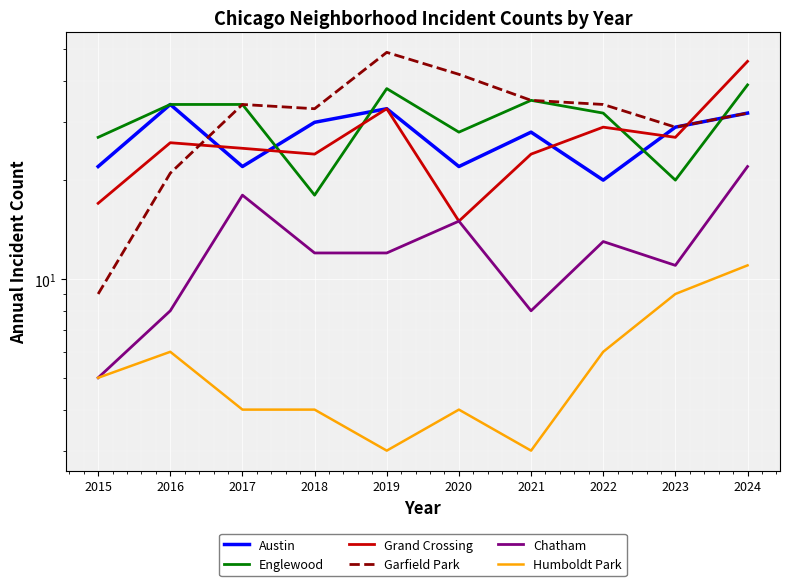

Reading left to right, what are all the values shown in this chart?

Austin: 2015=22	2016=34	2017=22	2018=30	2019=33	2020=22	2021=28	2022=20	2023=29	2024=32
Englewood: 2015=27	2016=34	2017=34	2018=18	2019=38	2020=28	2021=35	2022=32	2023=20	2024=39
Grand Crossing: 2015=17	2016=26	2017=25	2018=24	2019=33	2020=15	2021=24	2022=29	2023=27	2024=46
Garfield Park: 2015=9	2016=21	2017=34	2018=33	2019=49	2020=42	2021=35	2022=34	2023=29	2024=32
Chatham: 2015=5	2016=8	2017=18	2018=12	2019=12	2020=15	2021=8	2022=13	2023=11	2024=22
Humboldt Park: 2015=5	2016=6	2017=4	2018=4	2019=3	2020=4	2021=3	2022=6	2023=9	2024=11